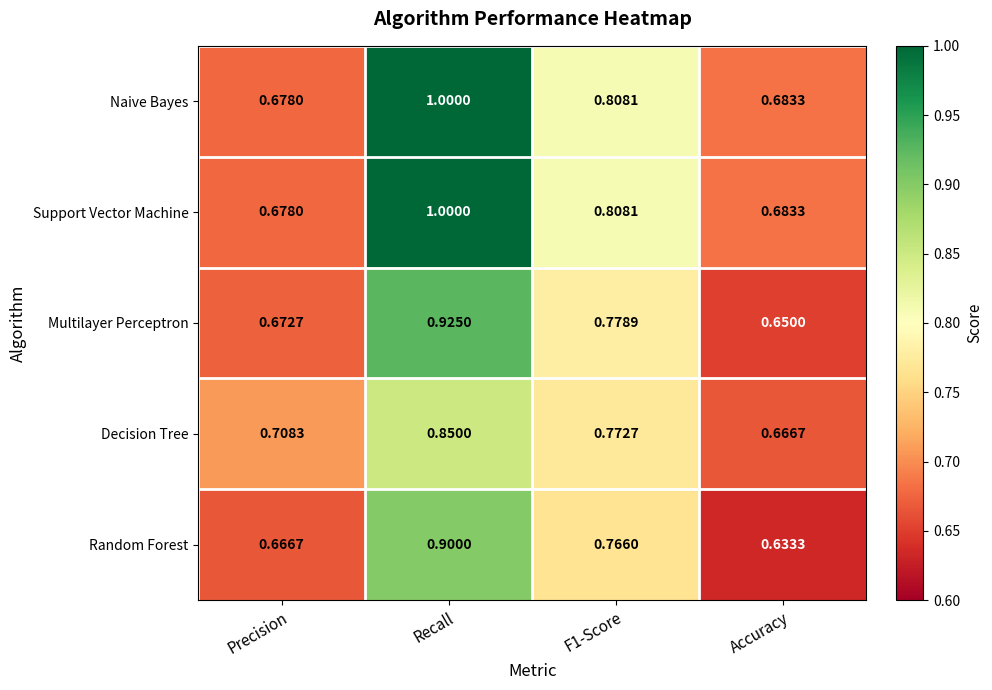

Which category has the lowest value in the Support Vector Machine series?

Precision